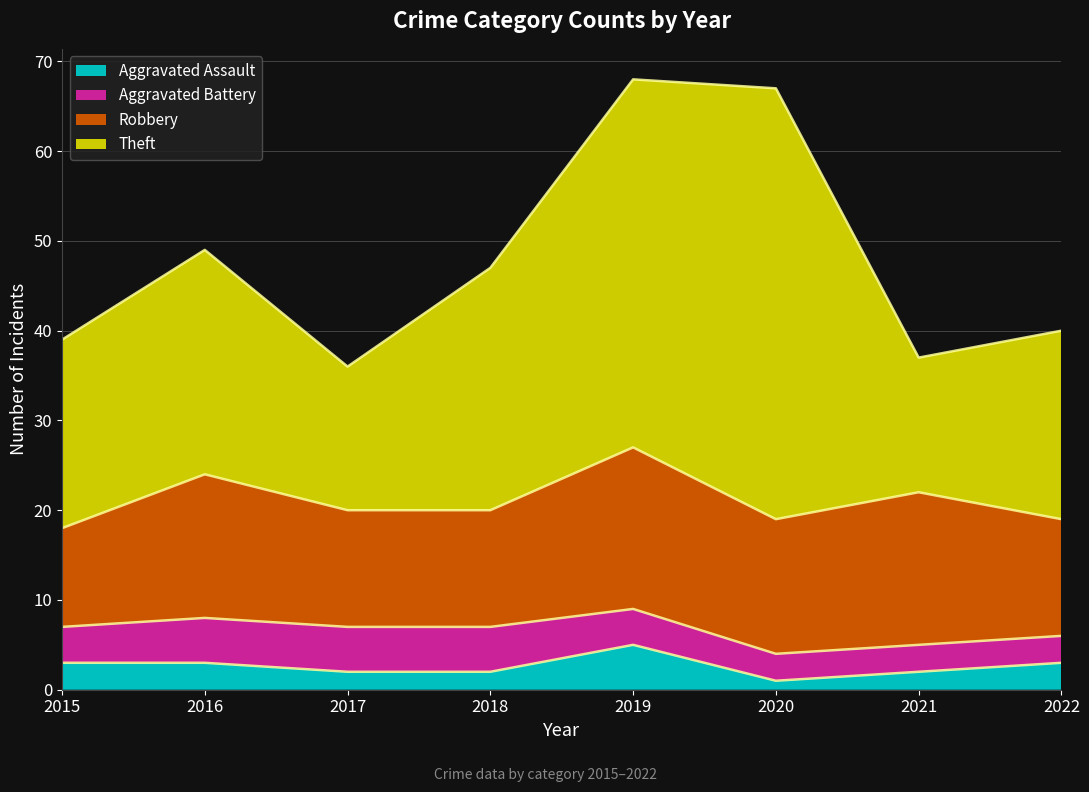

Reading right to left, list all the values displayed in this chart.

Aggravated Assault: 3	2	1	5	2	2	3	3
Aggravated Battery: 3	3	3	4	5	5	5	4
Robbery: 13	17	15	18	13	13	16	11
Theft: 21	15	48	41	27	16	25	21